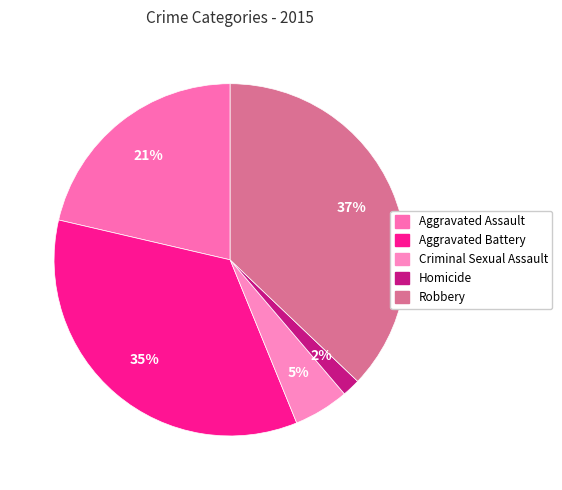

Count the number of slices in the pie.

5